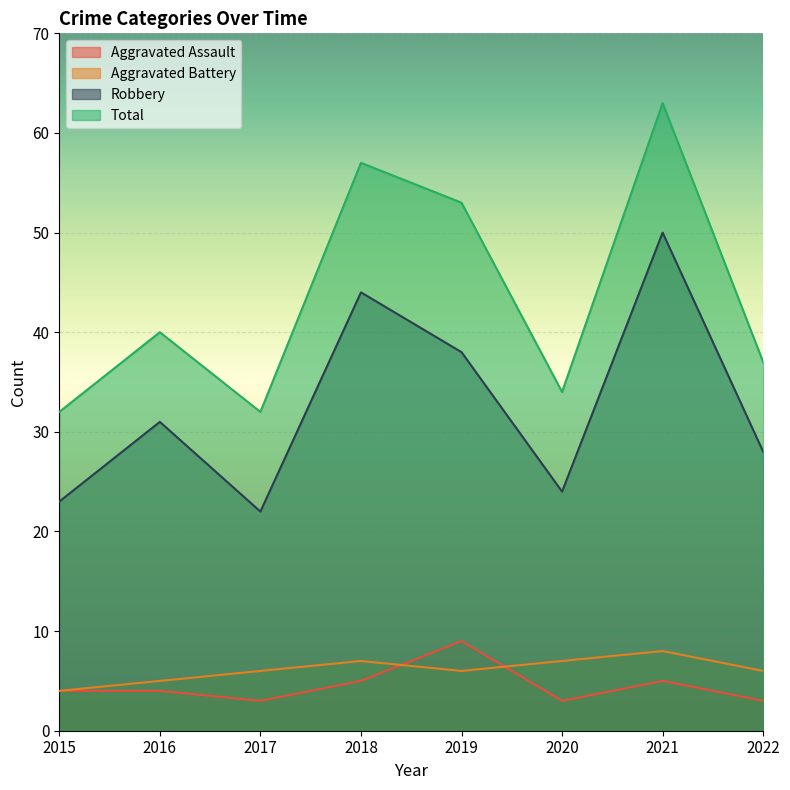

Read the Total value at 2017.

32